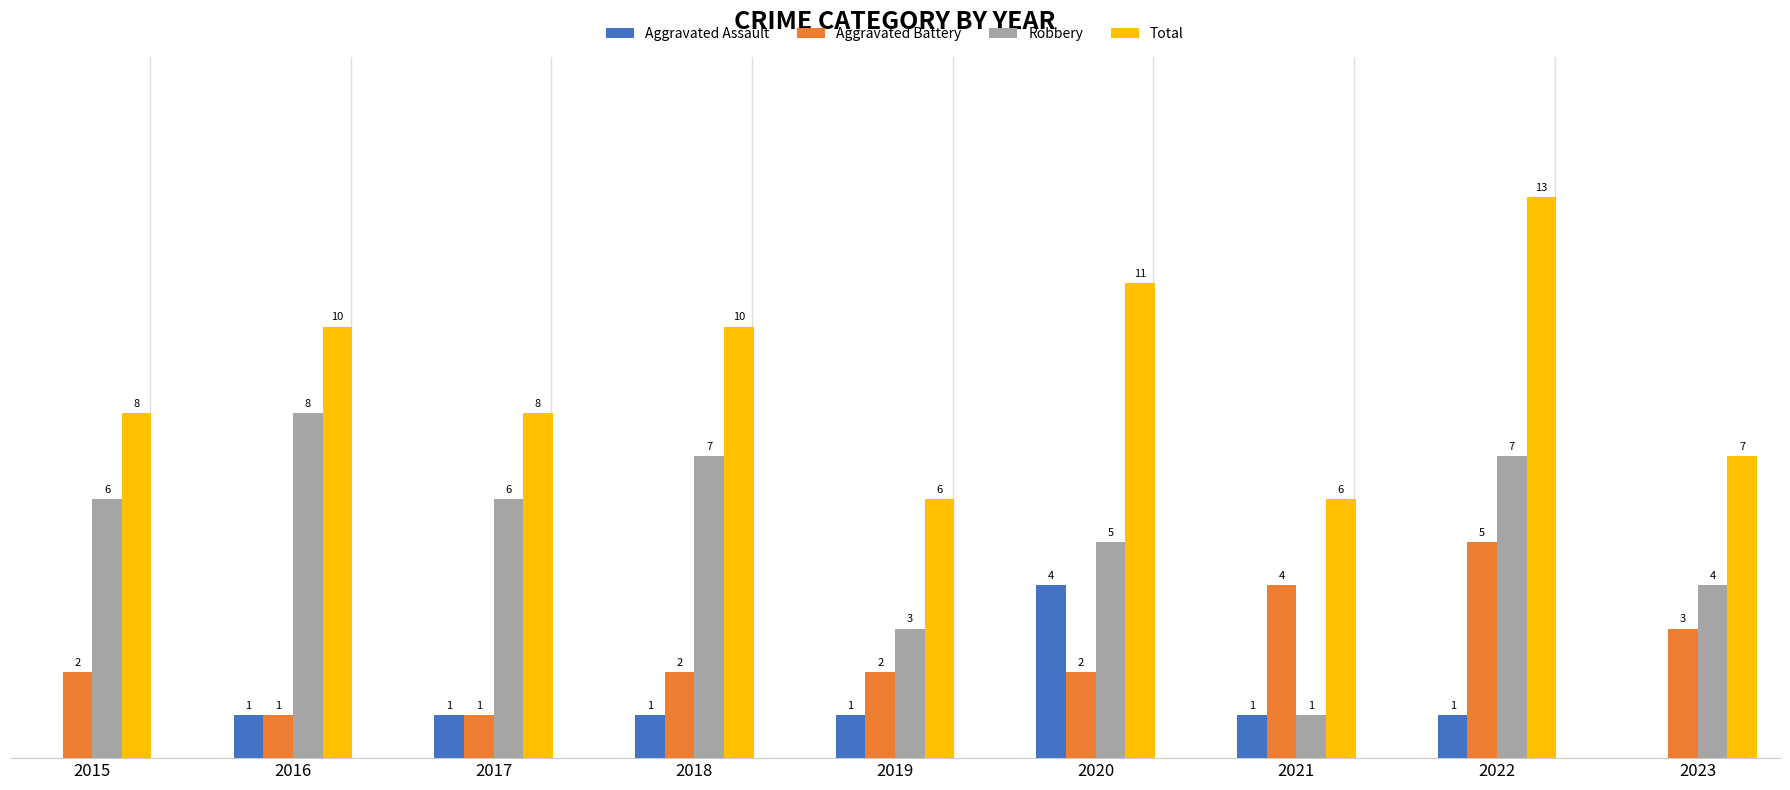

Is the value of Robbery at 2022 greater than the value of Total at 2018?

No